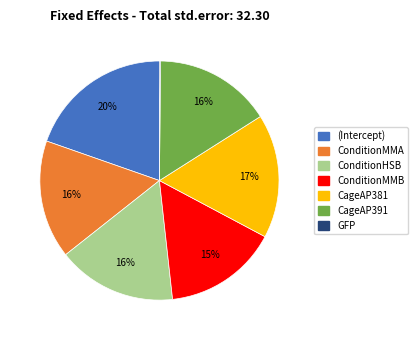

True or false: (Intercept) accounts for 20% of the total.

True